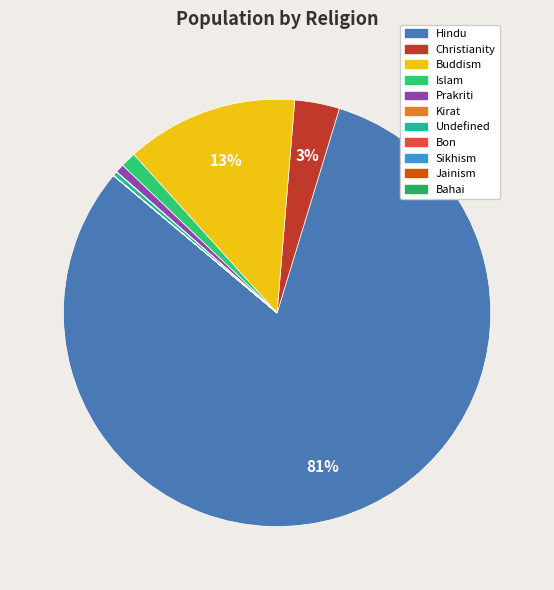

True or false: Undefined accounts for 1% of the total.

False